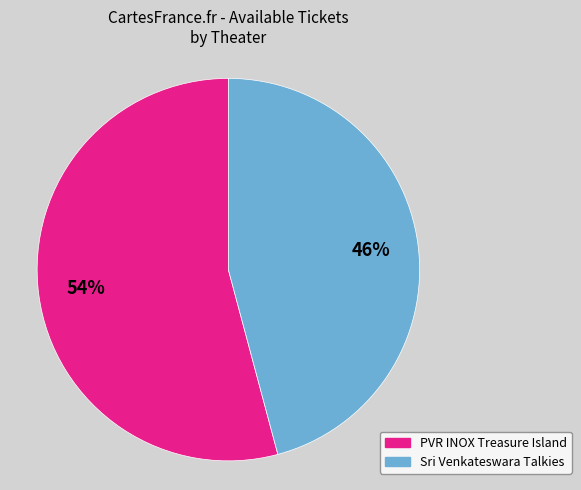

To the nearest percent, what is the difference between the largest and smallest slice percentages?

8%